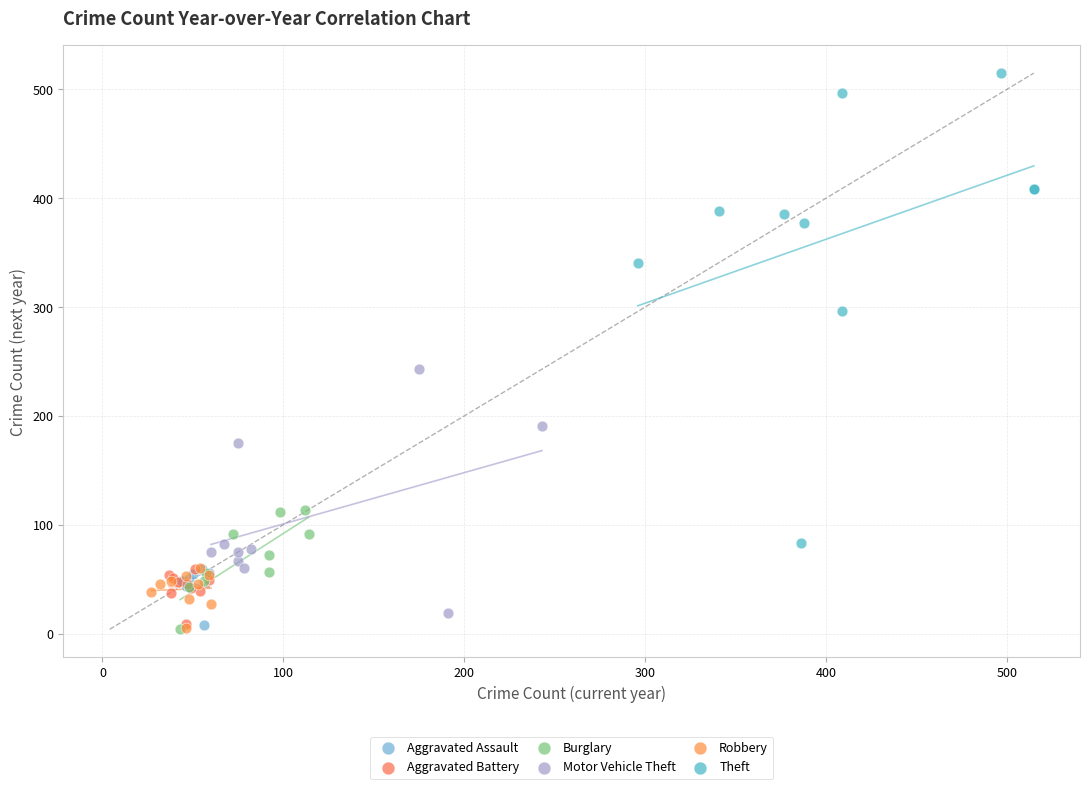

Which series contains the highest Y value?

Theft